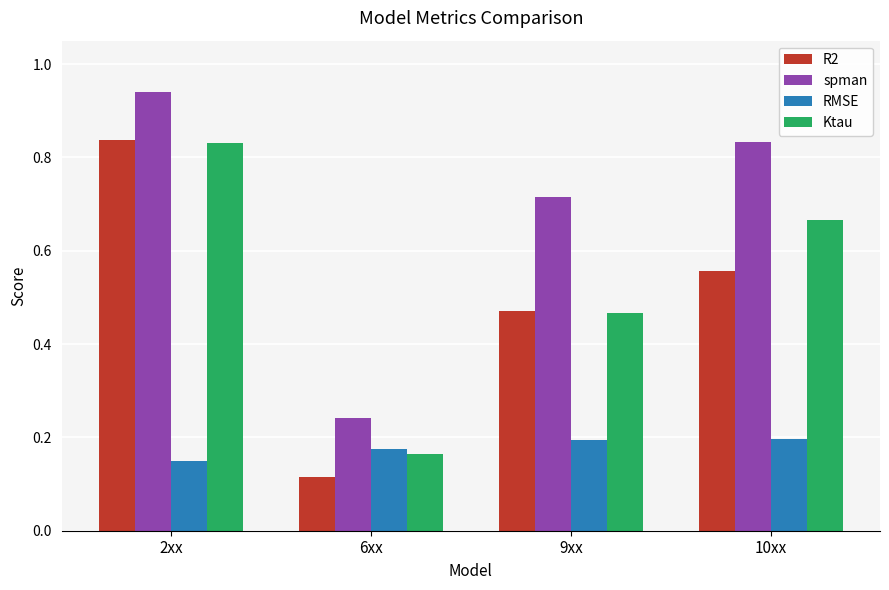

What is the label of the 2nd bar from the left?

6xx